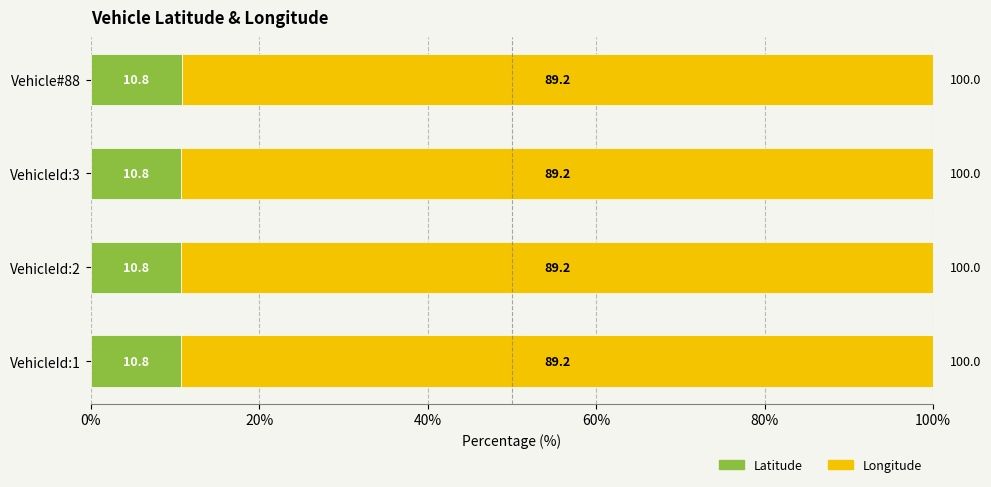

What is the lowest value of the Latitude series?

10.8